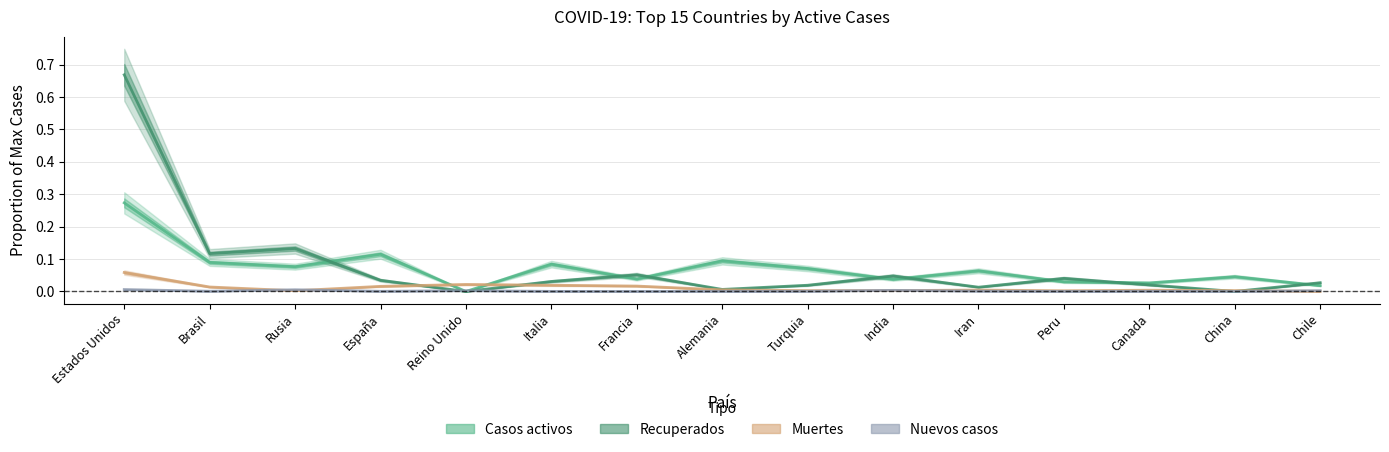

Does the chart have visible grid lines?

Yes